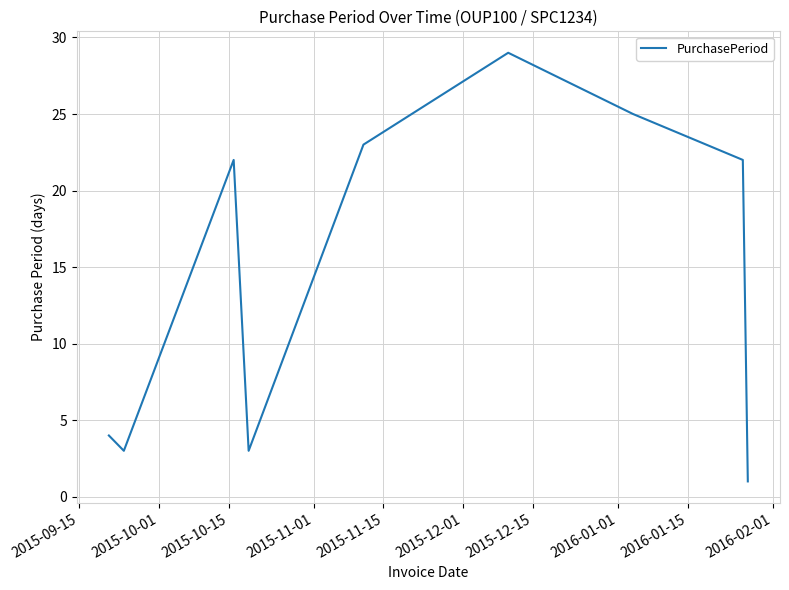

What is the difference between the maximum and minimum values?

28